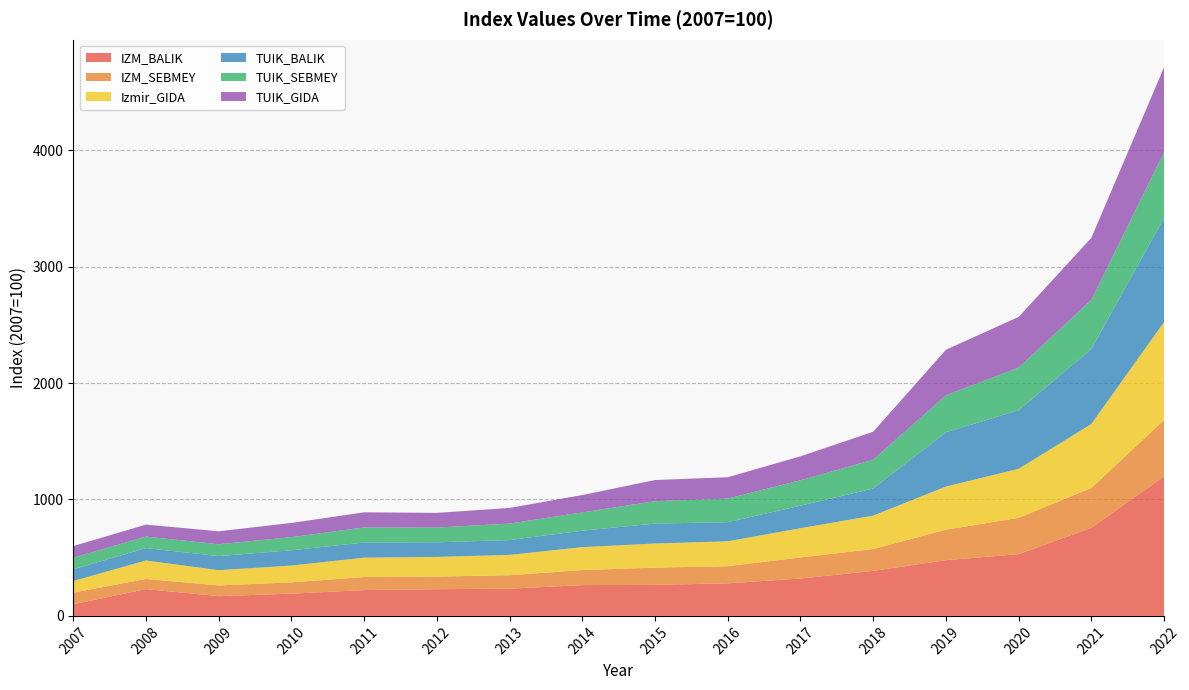

Reading left to right, what are all the values shown in this chart?

IZM_BALIK: 100.0	230.2	169.7	191.1	221.7	229.4	233.9	264.5	266.8	279.8	321.1	386.9	478.6	530.6	756.9	1198.8
IZM_SEBMEY: 100.0	87.3	92.0	97.3	111.8	108.5	115.4	129.3	147.8	147.4	181.1	187.4	262.1	311.8	342.3	484.4
Izmir_GIDA: 100.0	158.7	130.9	144.2	166.8	168.9	174.7	196.9	207.3	213.6	251.1	287.1	370.4	421.2	549.6	841.6
TUIK_BALIK: 100.0	106.4	121.4	131.2	130.1	125.7	127.3	141.5	171.1	164.4	193.4	233.4	466.3	502.9	644.6	894.8
TUIK_SEBMEY: 100.0	98.9	101.4	112.8	129.6	126.5	141.7	156.9	192.3	202.4	218.4	247.1	317.0	367.1	421.3	564.6
TUIK_GIDA: 100.0	102.6	111.4	122.0	129.8	126.1	134.5	149.2	181.7	183.4	205.9	240.3	391.6	435.0	533.0	729.7